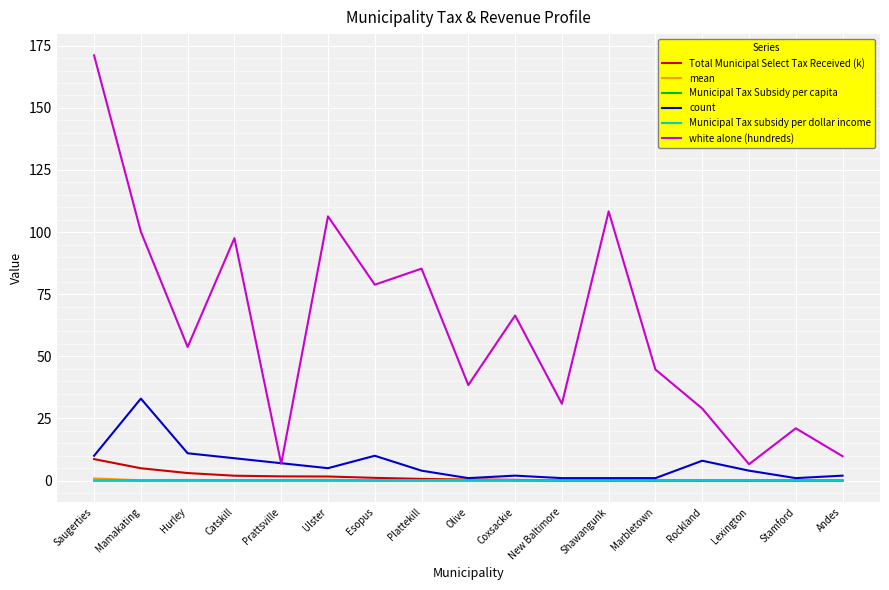

The value of white alone (hundreds) at Rockland is 29.0. True or false?

True